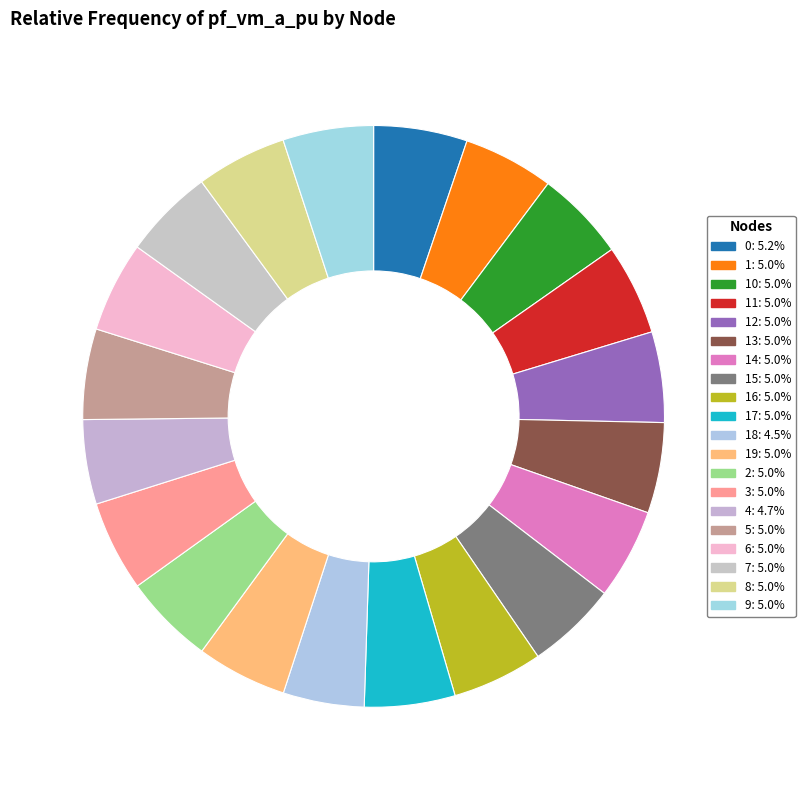

How many segments does this pie chart have?

20